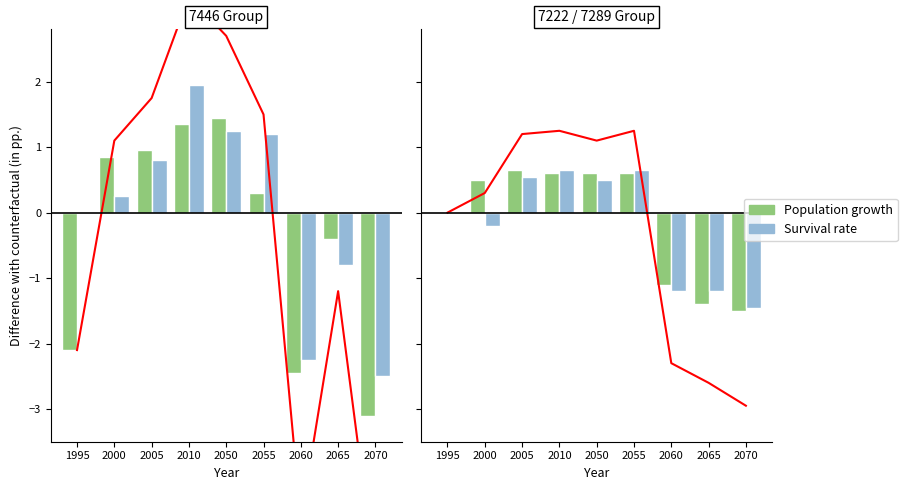

What is the sum of all Population growth values?

-1.1